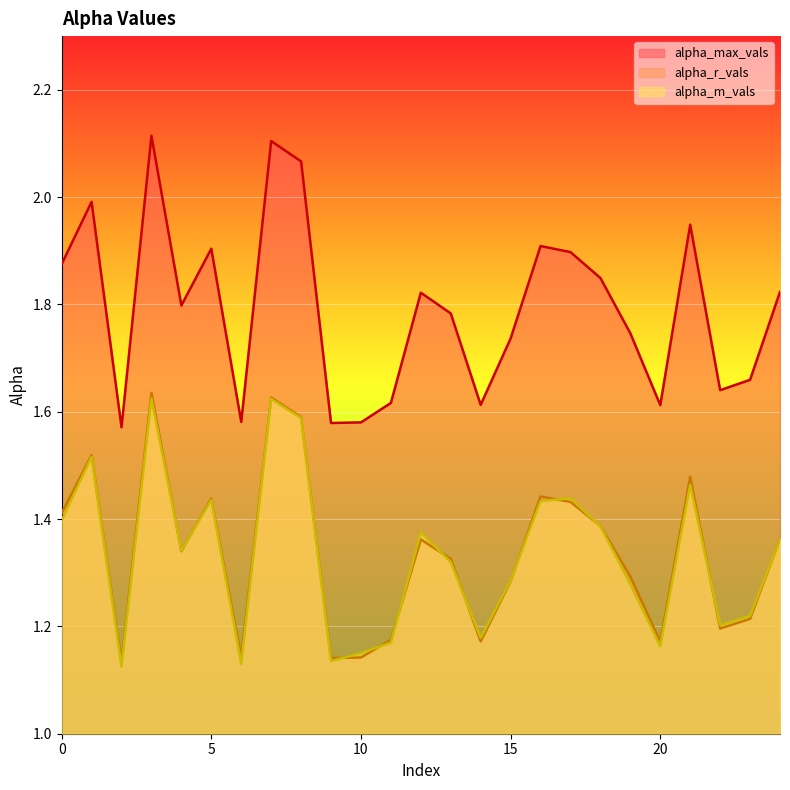

What is the difference between the second highest and second lowest values in the alpha_r_vals series?

0.5